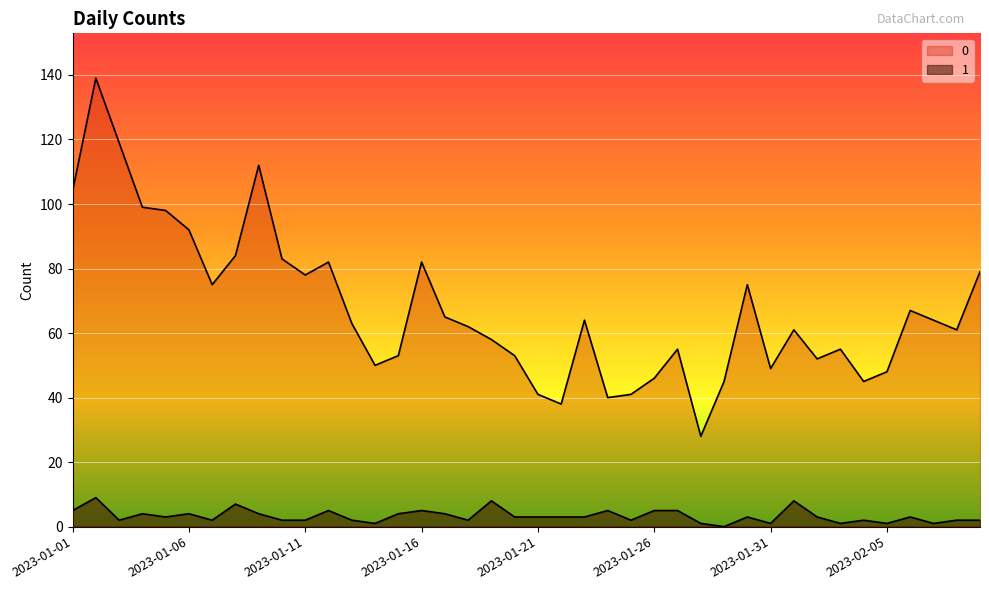

Is the value of 0 at 2023-02-04 greater than the value of 1 at 2023-01-14?

Yes